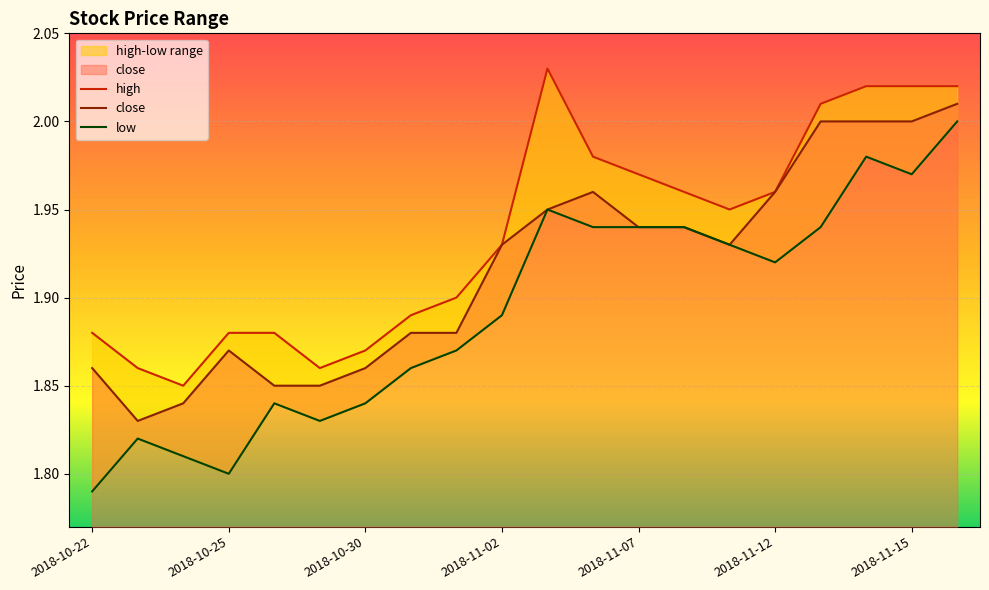

Is it true that close equals 2.0 at 2018-11-15?

True